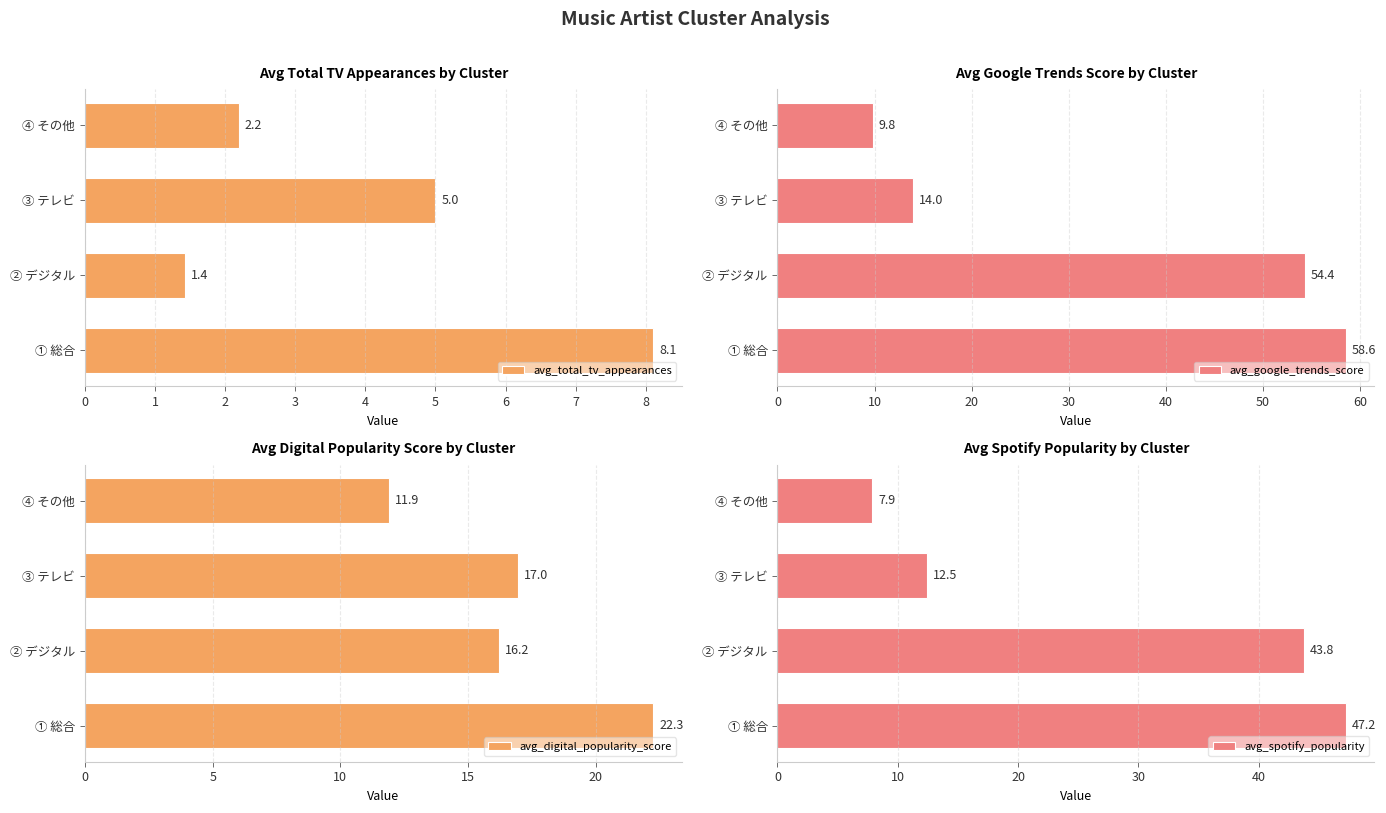

How many bars are there in total?

16